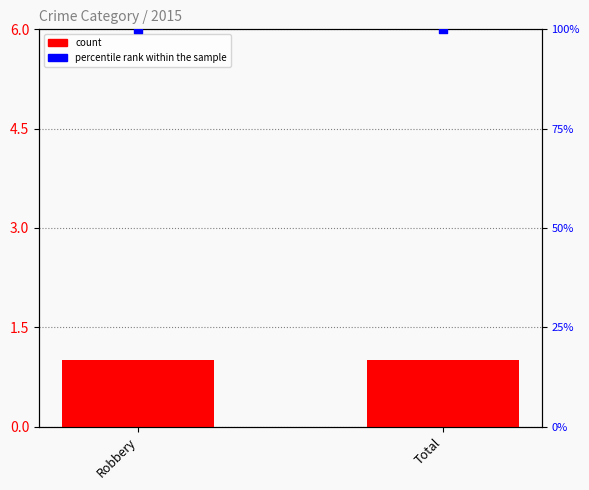

What is the total value across all series at Robbery?

101